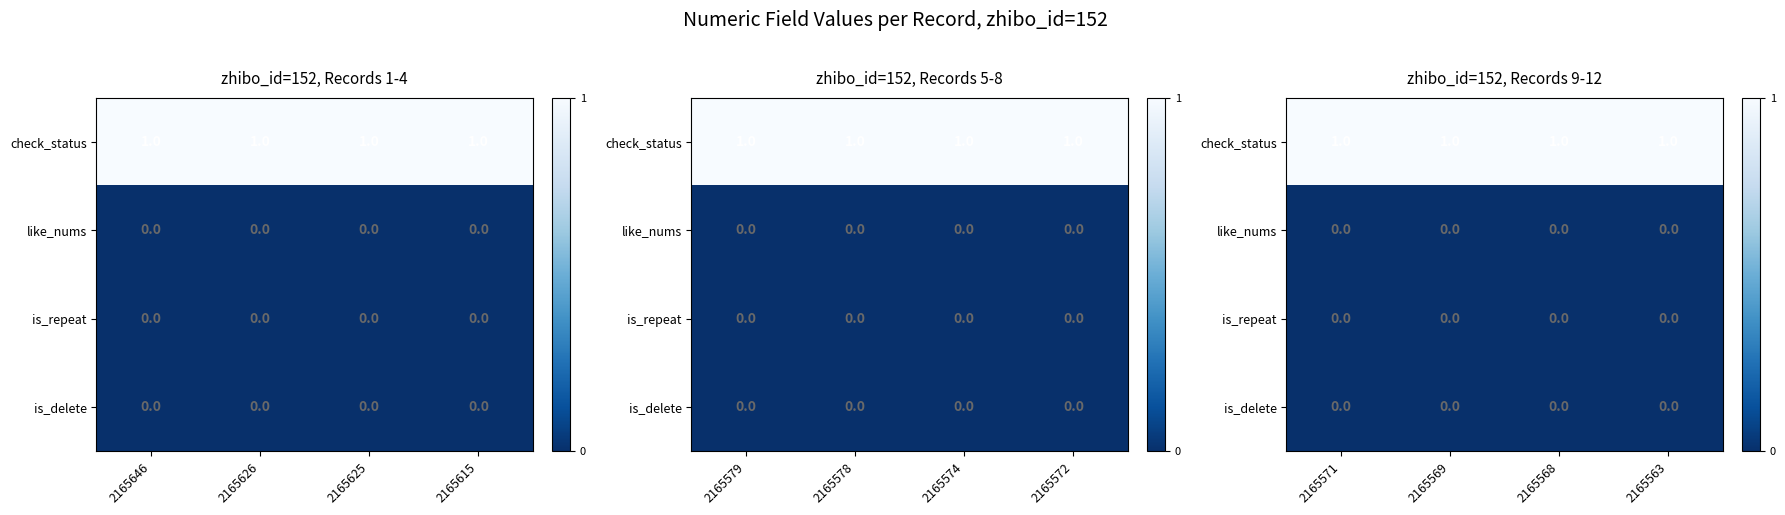

True or false: is_repeat has a value of 0 at 2165569.

True